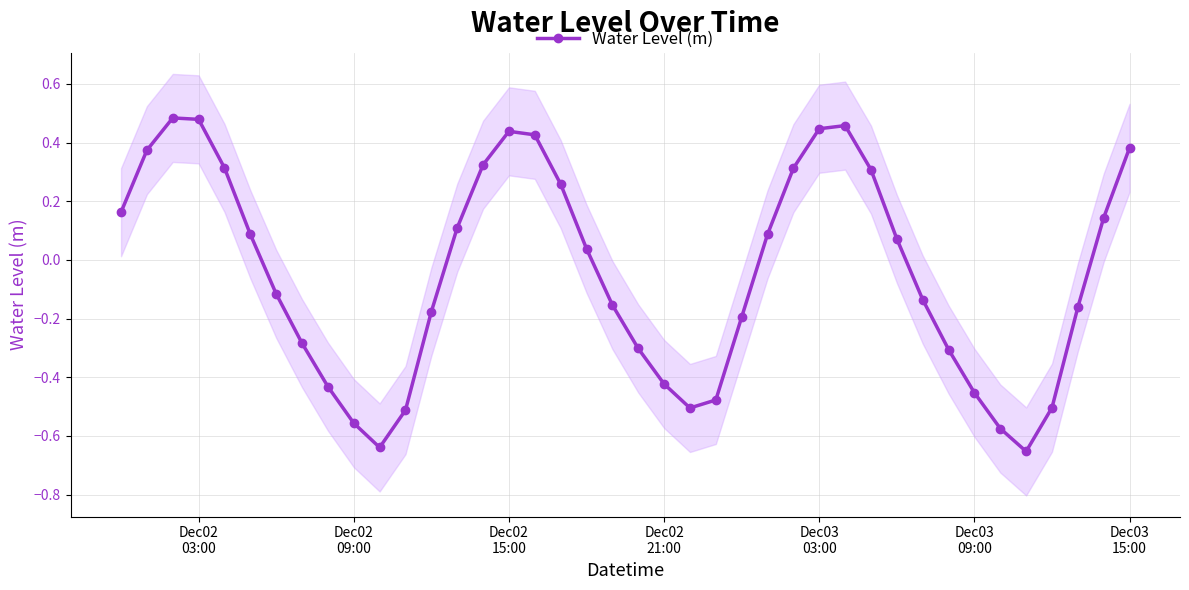

How many categories are shown in the chart?

40